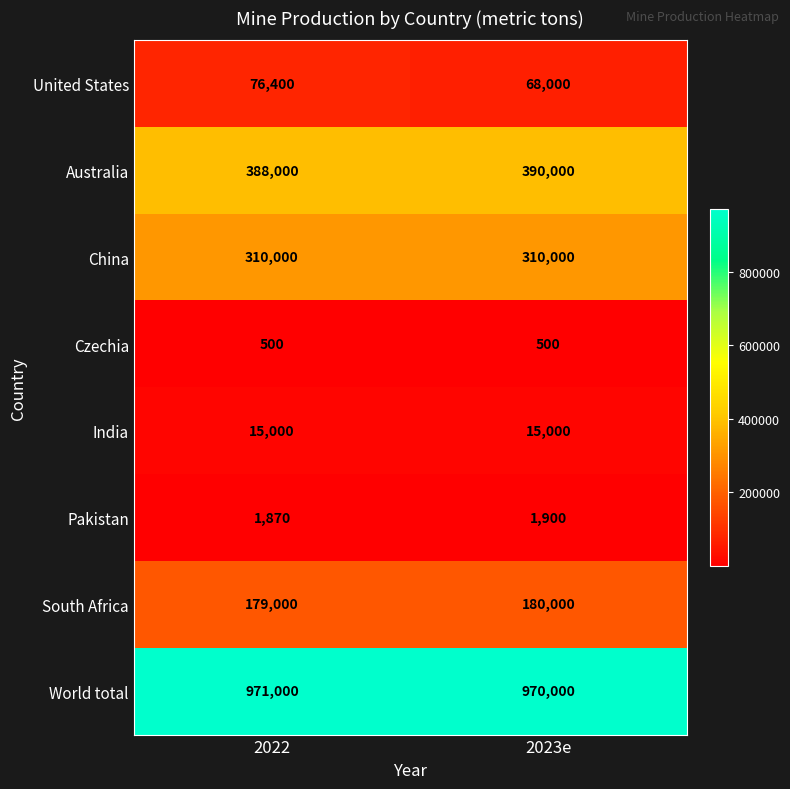

The value of China at 2022 is 534801. True or false?

False